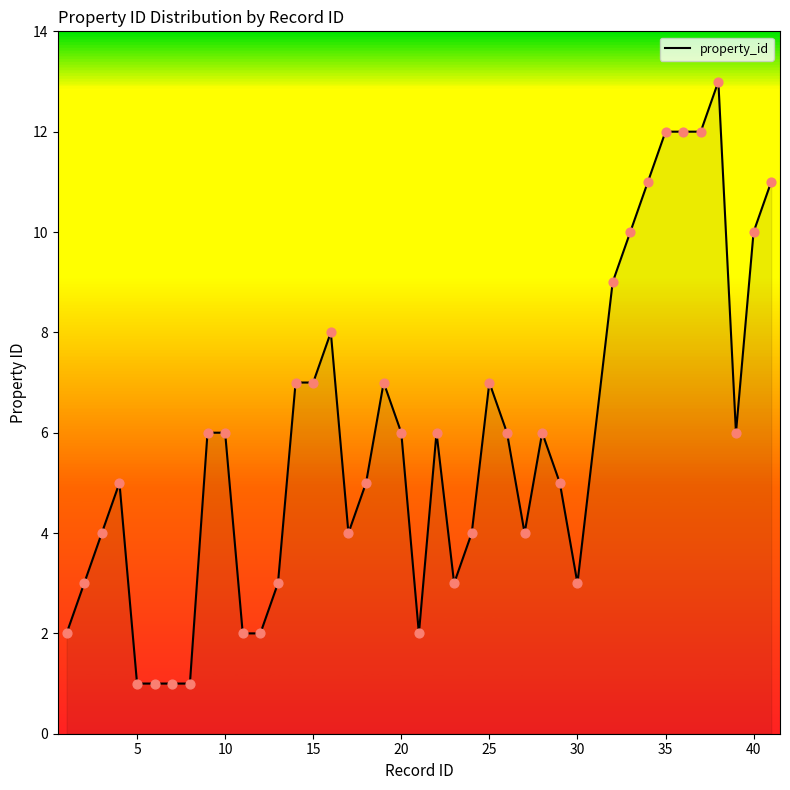

What is the difference between the maximum and minimum values?

12